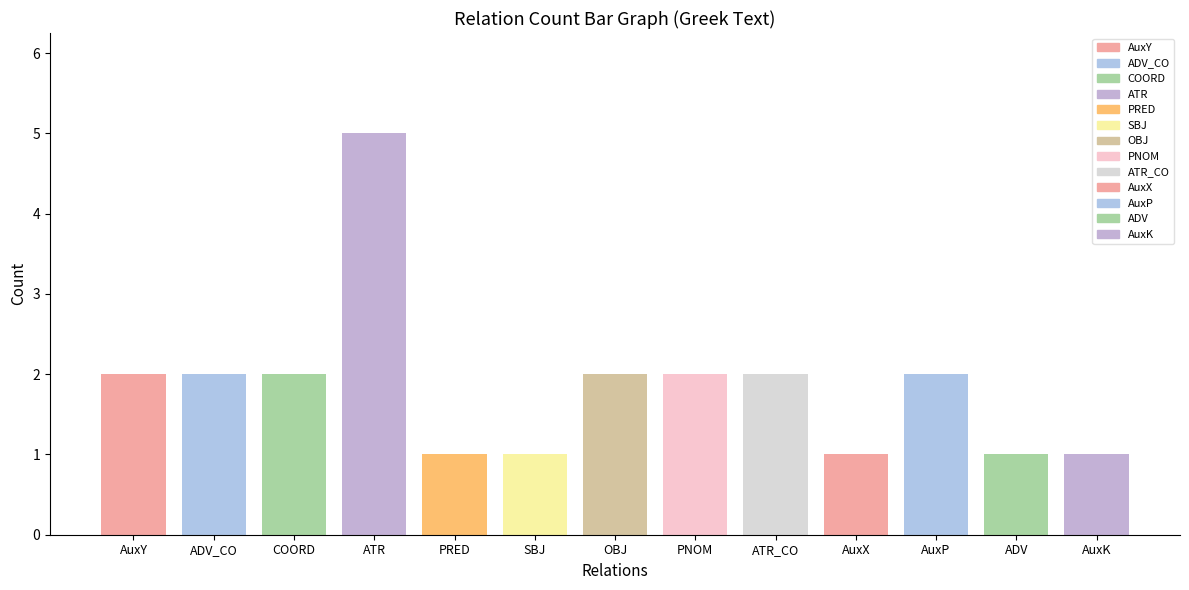

List the labels in order of value, largest first.

ATR, AuxY, ADV_CO, COORD, OBJ, PNOM, ATR_CO, AuxP, PRED, SBJ, AuxX, ADV, AuxK